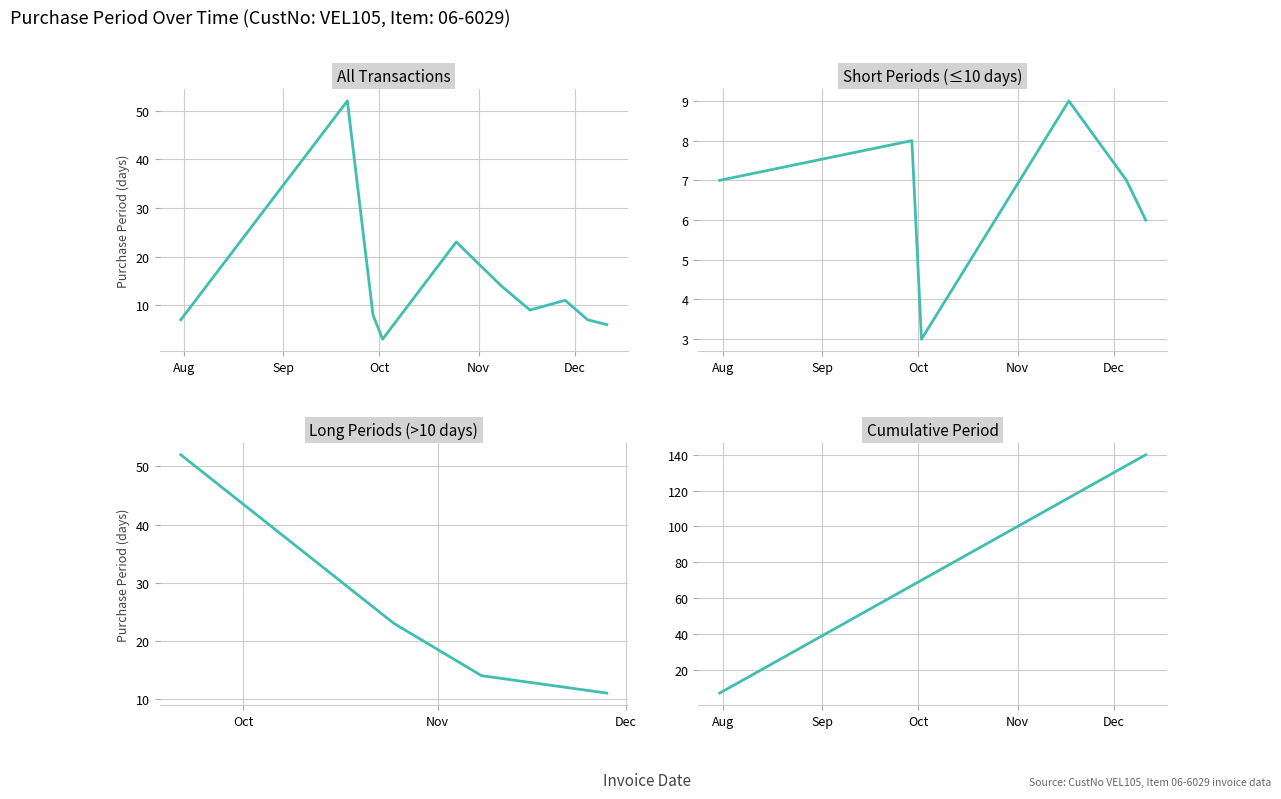

The chart shows a value of 23 at 2017-10-25. True or false?

True